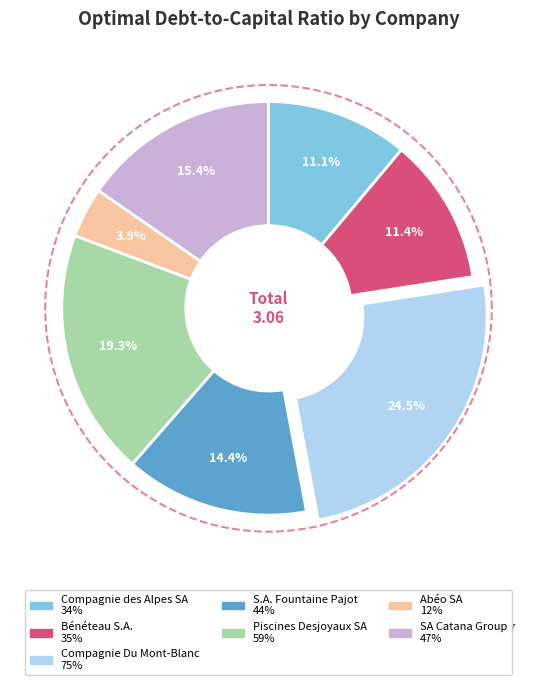

How many slices are in this pie chart?

7